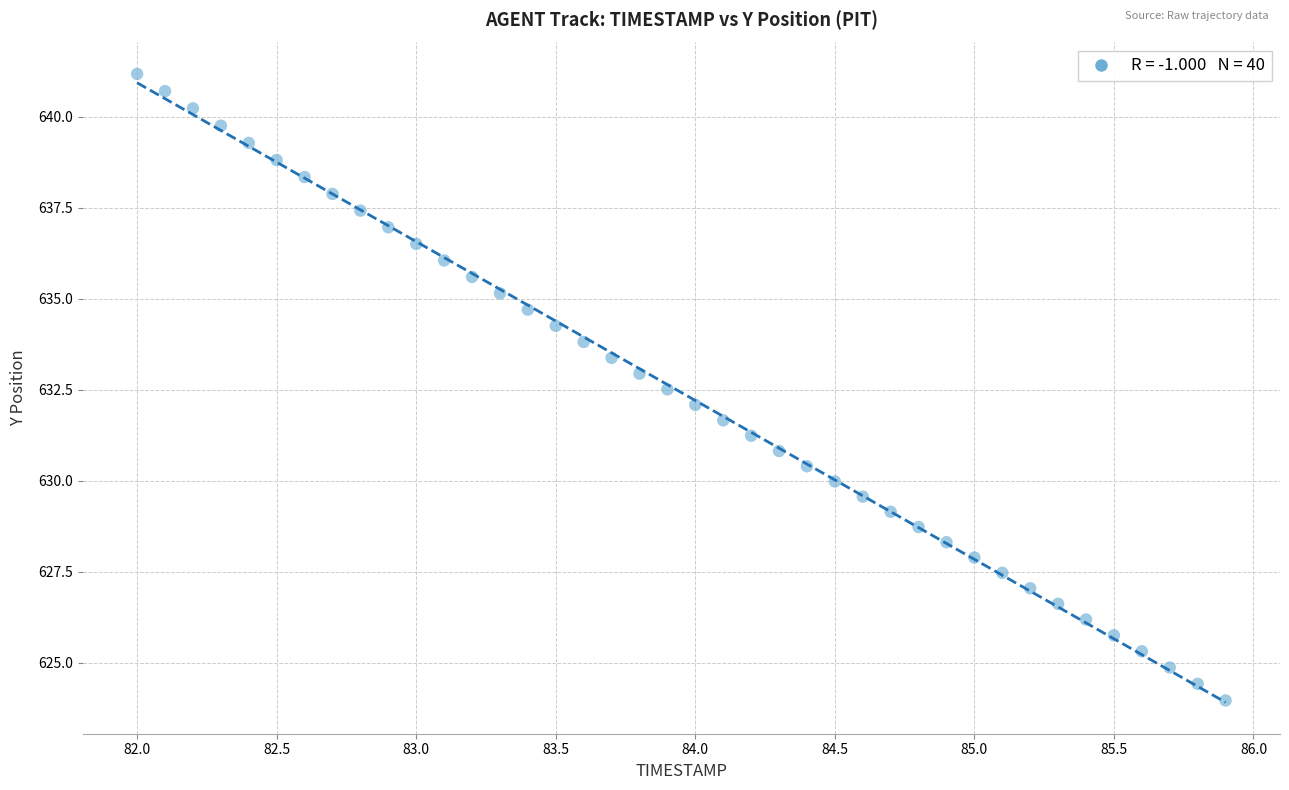

What is the range of X values (max minus min)?

3.9